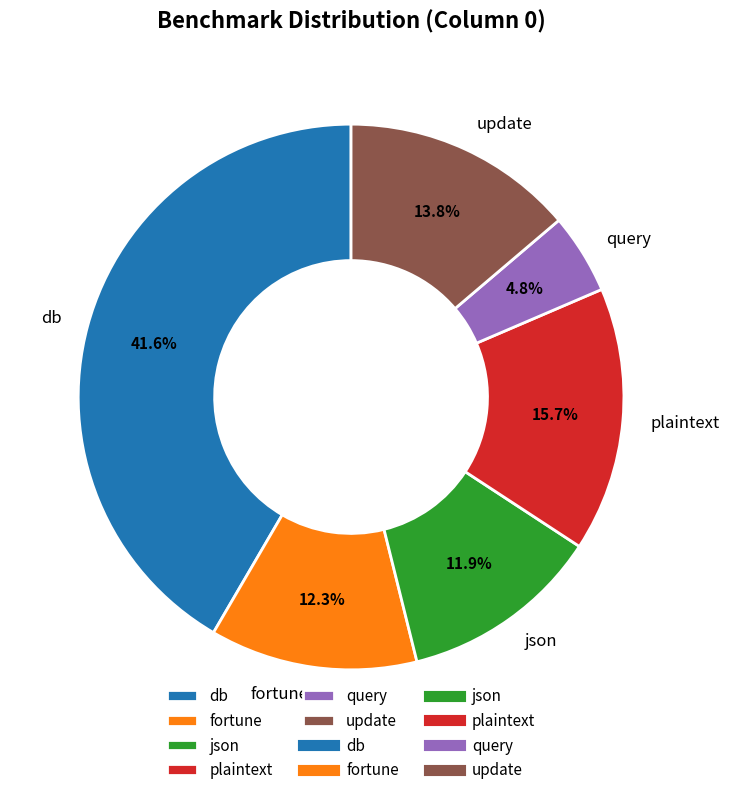

Approximately how many times larger is the value at fortune compared to json?

1.0